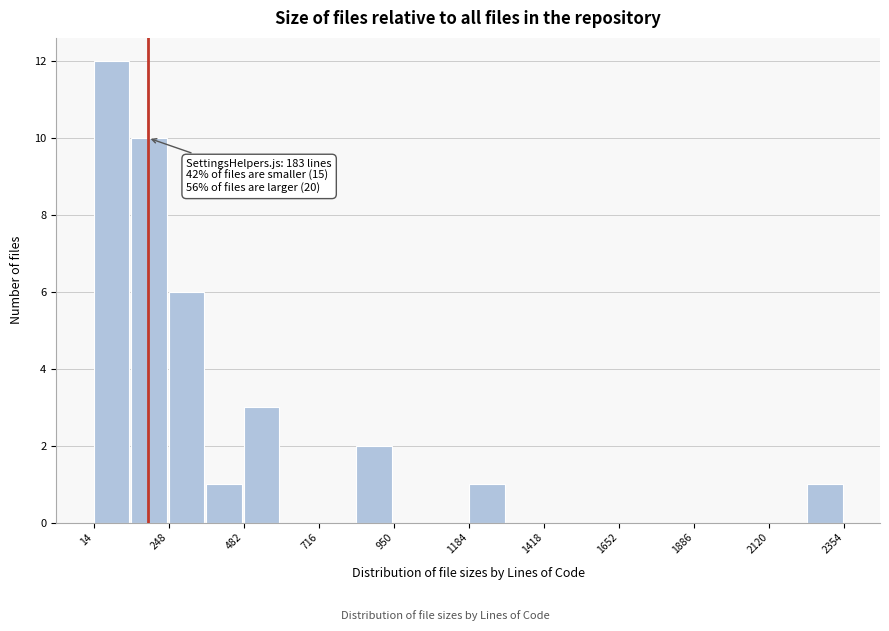

Around what value on the x-axis is the tallest bar? Give the approximate position of its centre, as read against the axis.

50